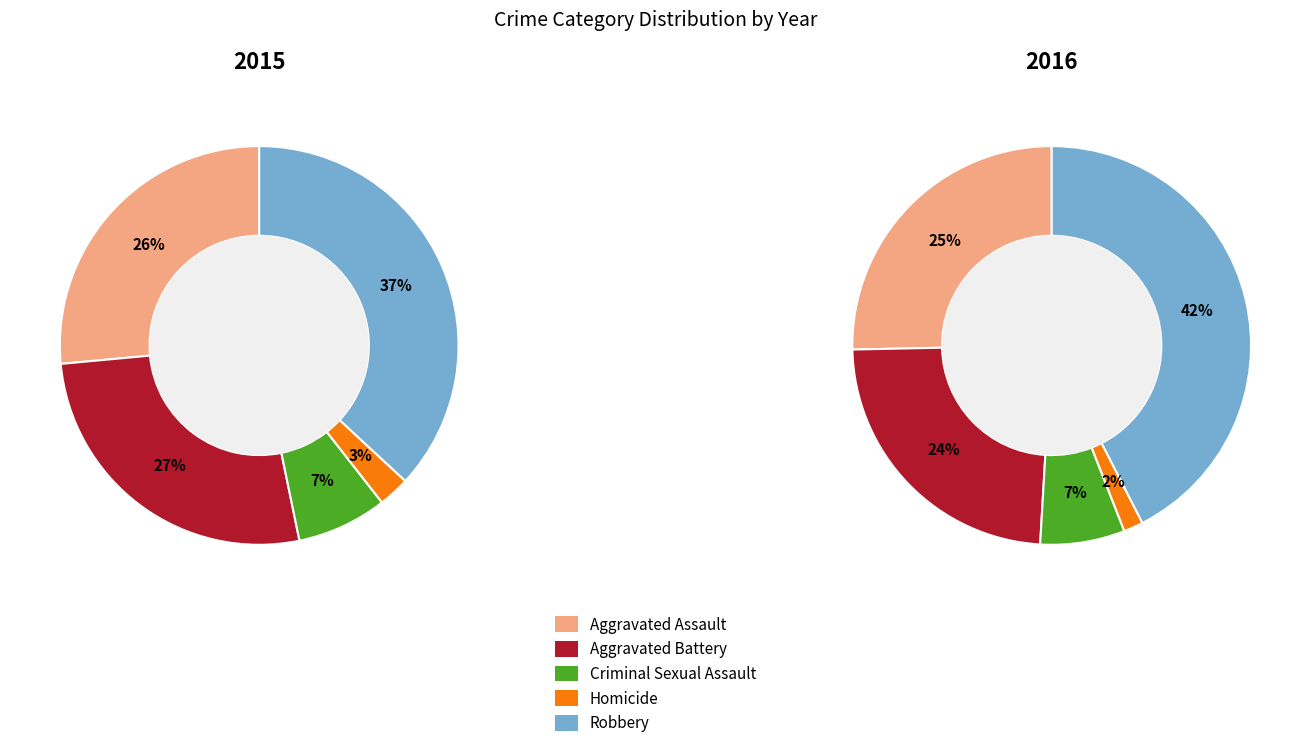

The Aggravated Battery slice represents 29% of the pie. True or false?

False